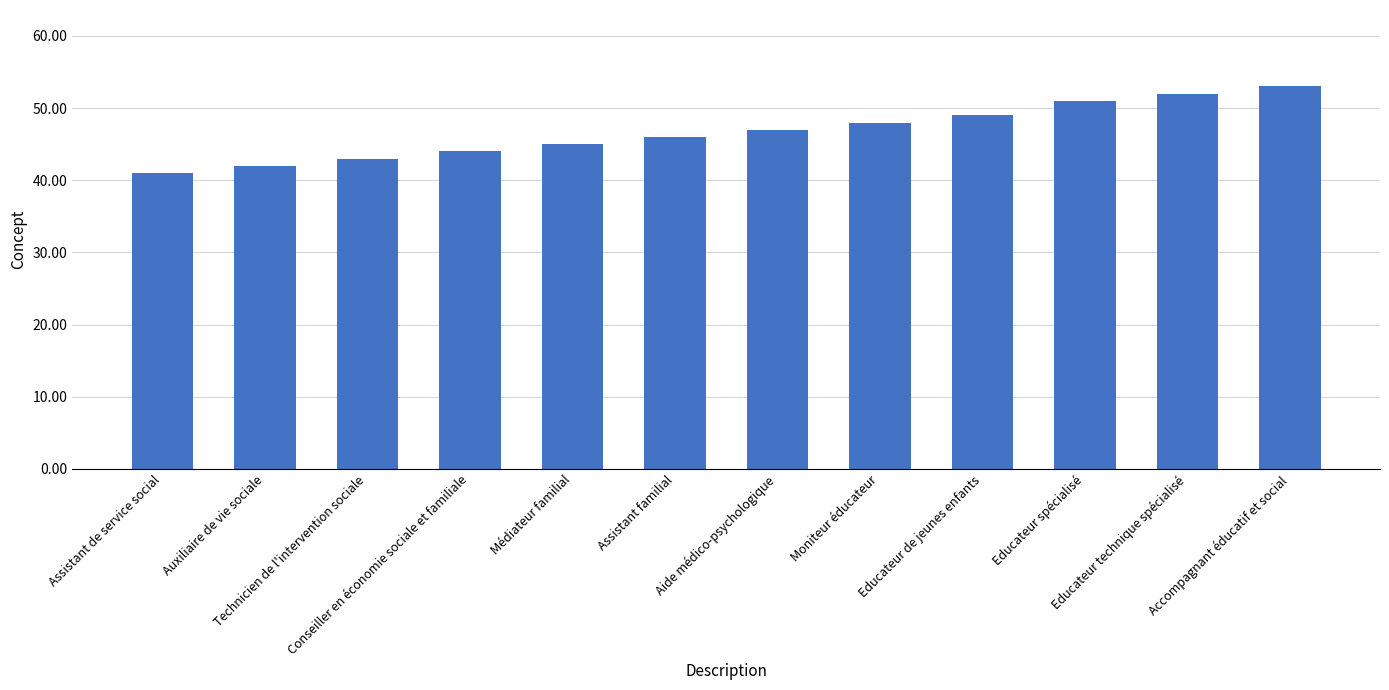

Reading right to left, list all the values displayed in this chart.

Accompagnant éducatif et social=53	Educateur technique spécialisé=52	Educateur spécialisé=51	Educateur de jeunes enfants=49	Moniteur éducateur=48	Aide médico-psychologique=47	Assistant familial=46	Médiateur familial=45	Conseiller en économie sociale et familiale=44	Technicien de l'intervention sociale=43	Auxiliaire de vie sociale=42	Assistant de service social=41